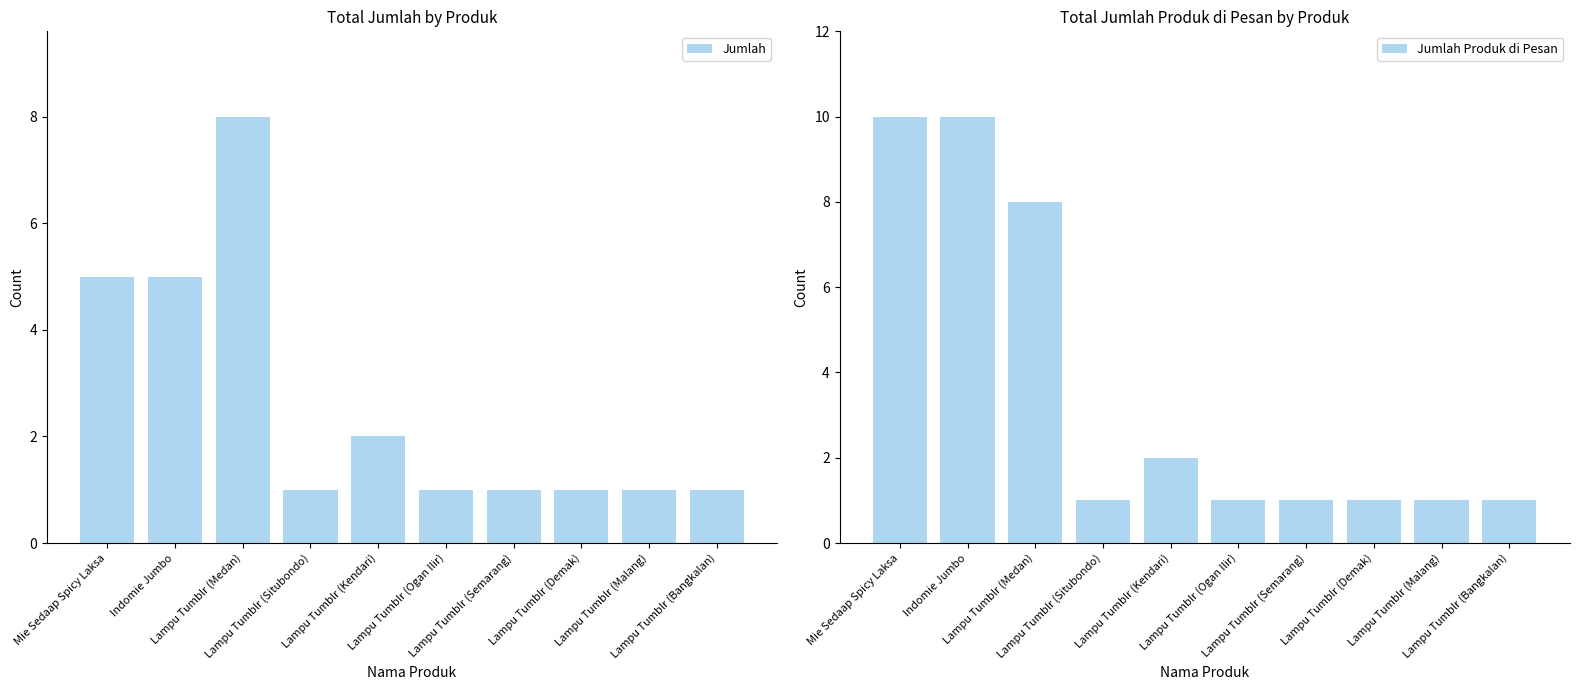

What is the sum of all Jumlah Produk di Pesan values?

36